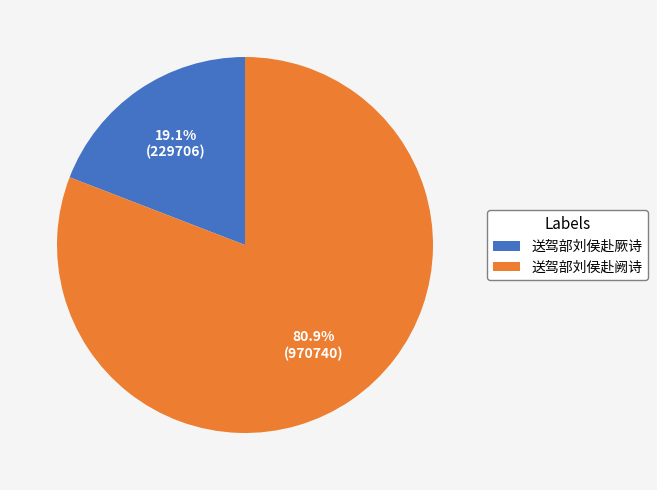

How many slices are in this pie chart?

2